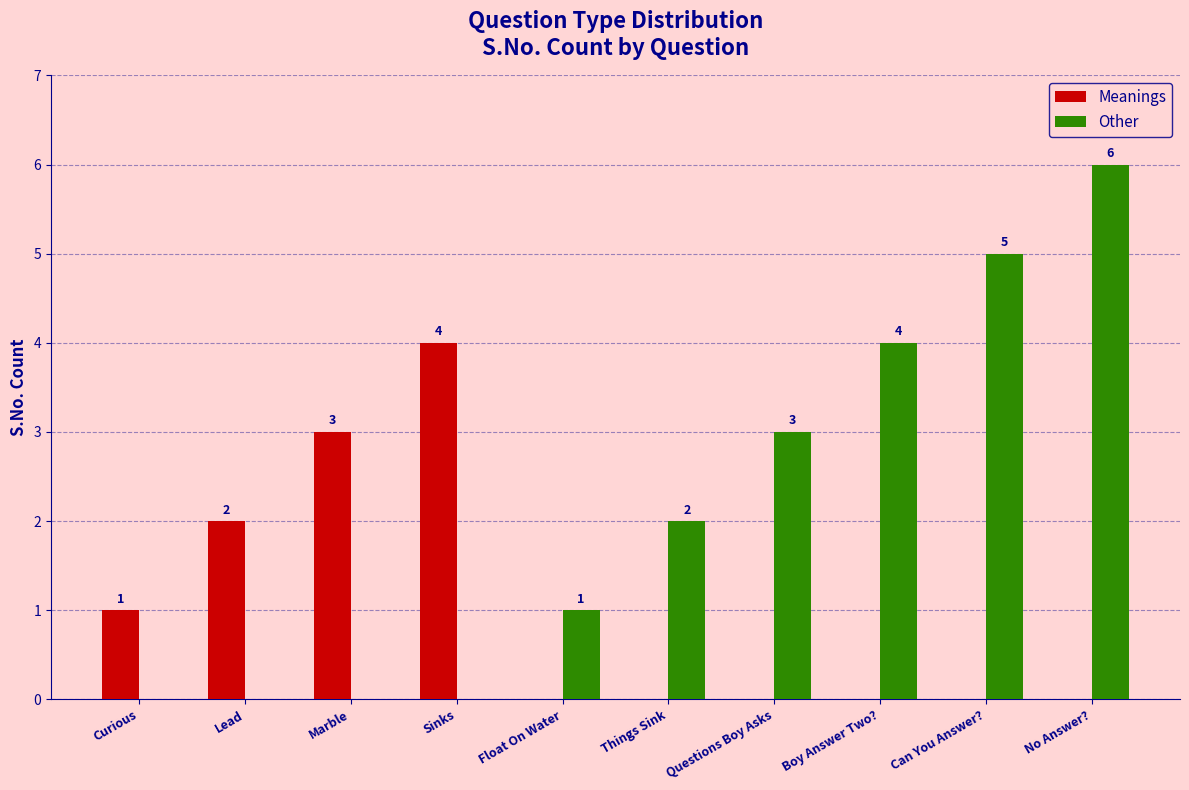

What is the maximum value shown in the chart?

6